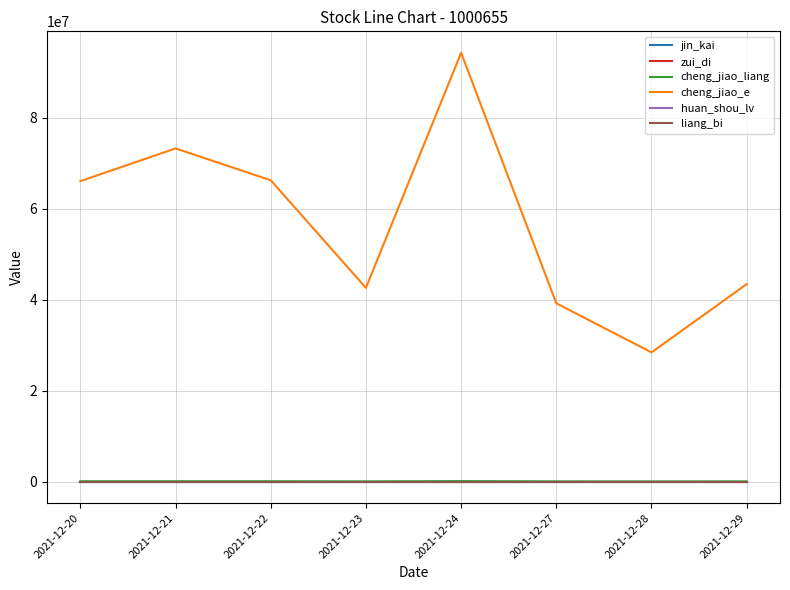

What is the difference between the second highest and second lowest values in the cheng_jiao_liang series?

37020.8